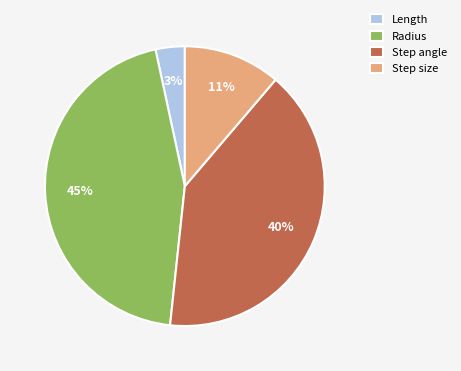

Is Step size the majority of the pie?

No